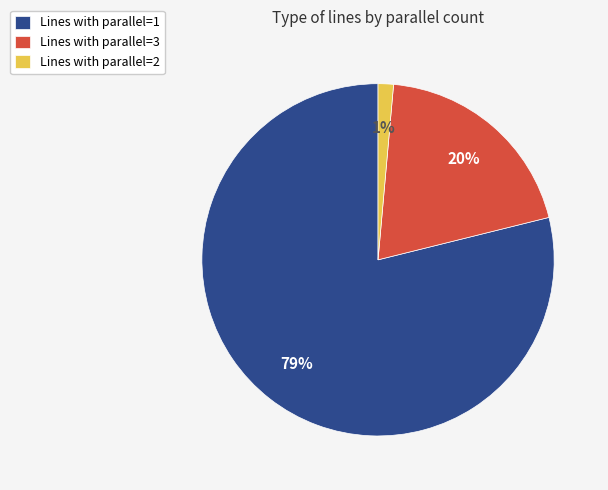

Is it true that Lines with parallel=3 is 20% of the pie?

True